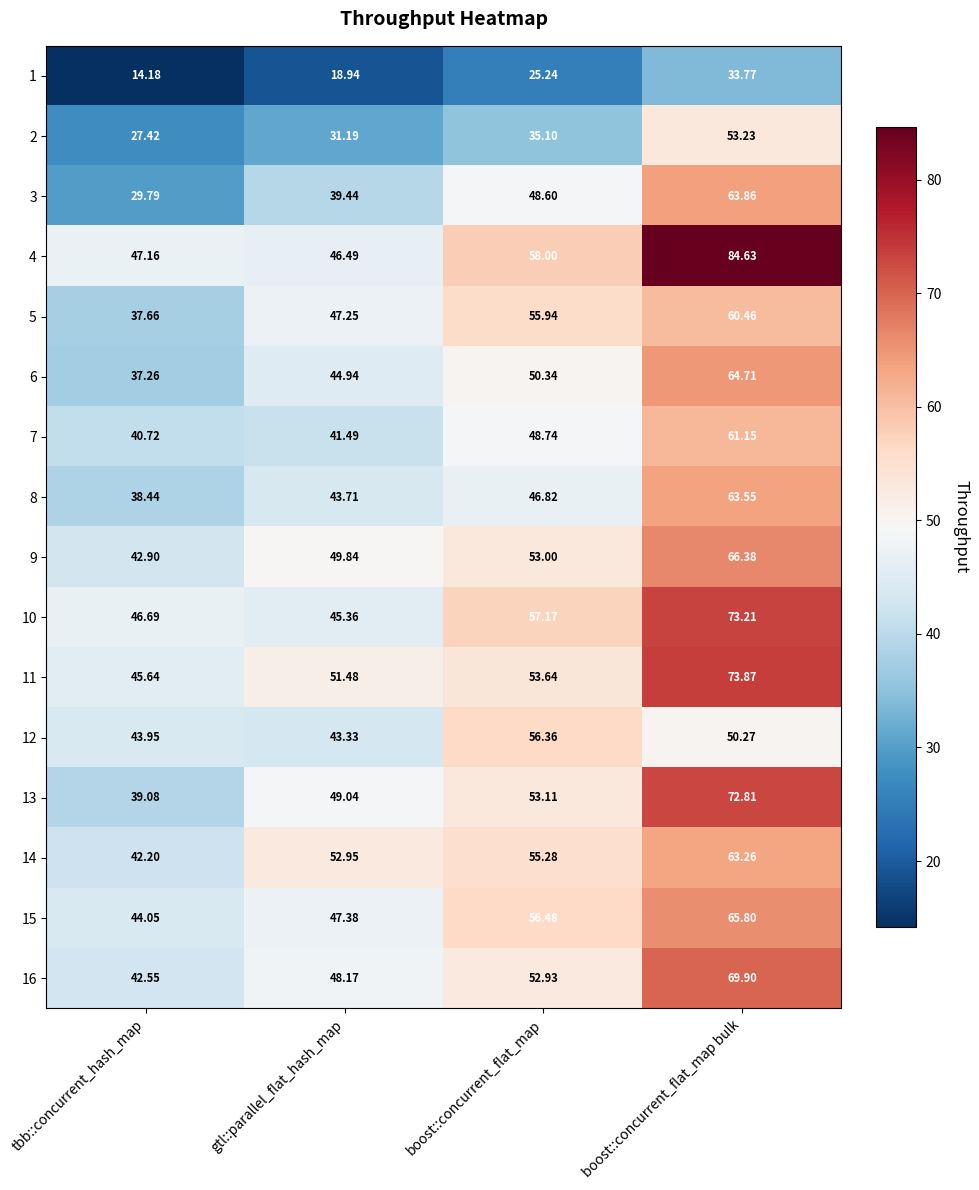

At which label does 15 reach its peak?

boost::concurrent_flat_map bulk